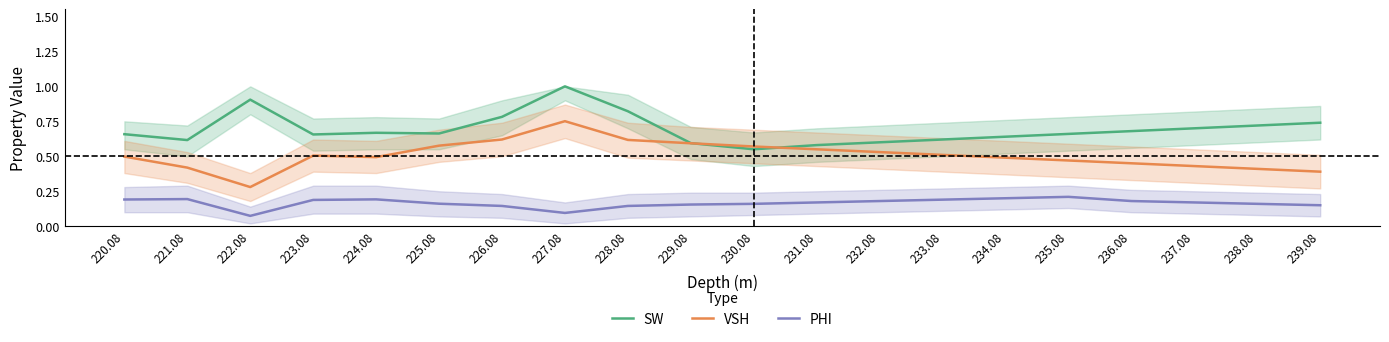

Which series has the widest spread of values?

VSH